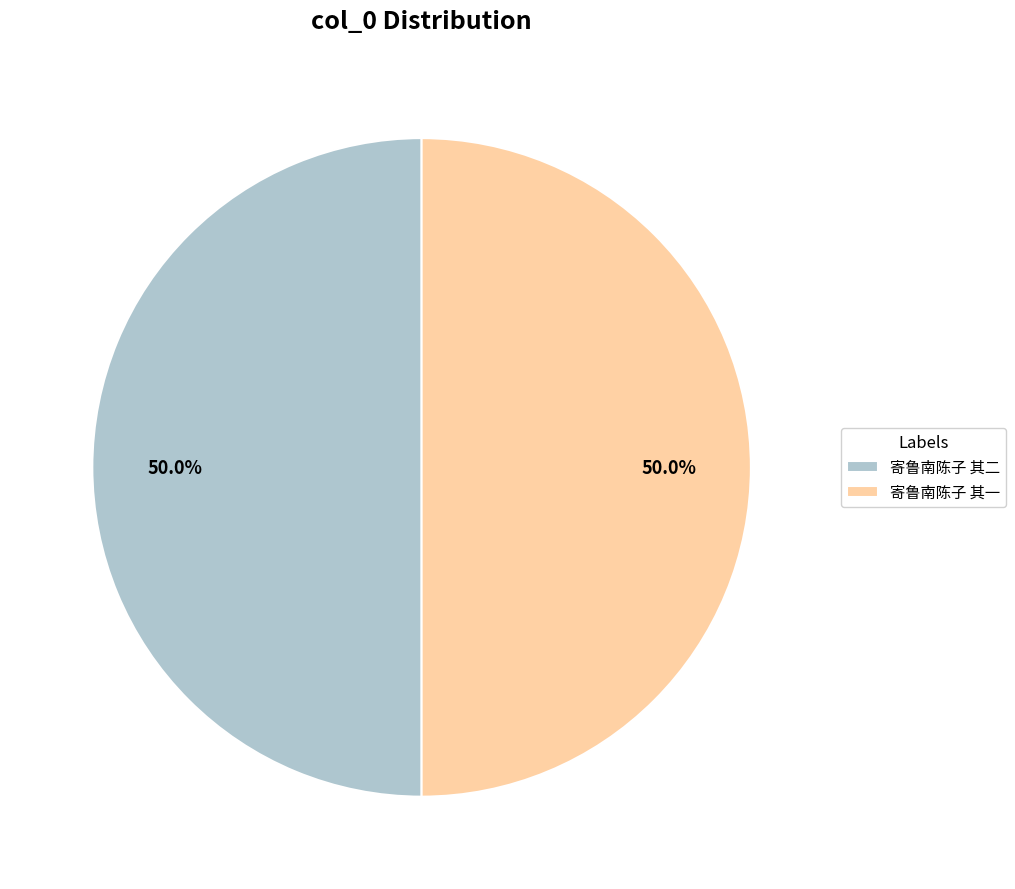

Do 寄鲁南陈子 其一 and 寄鲁南陈子 其二 together represent more than half of the pie?

Yes